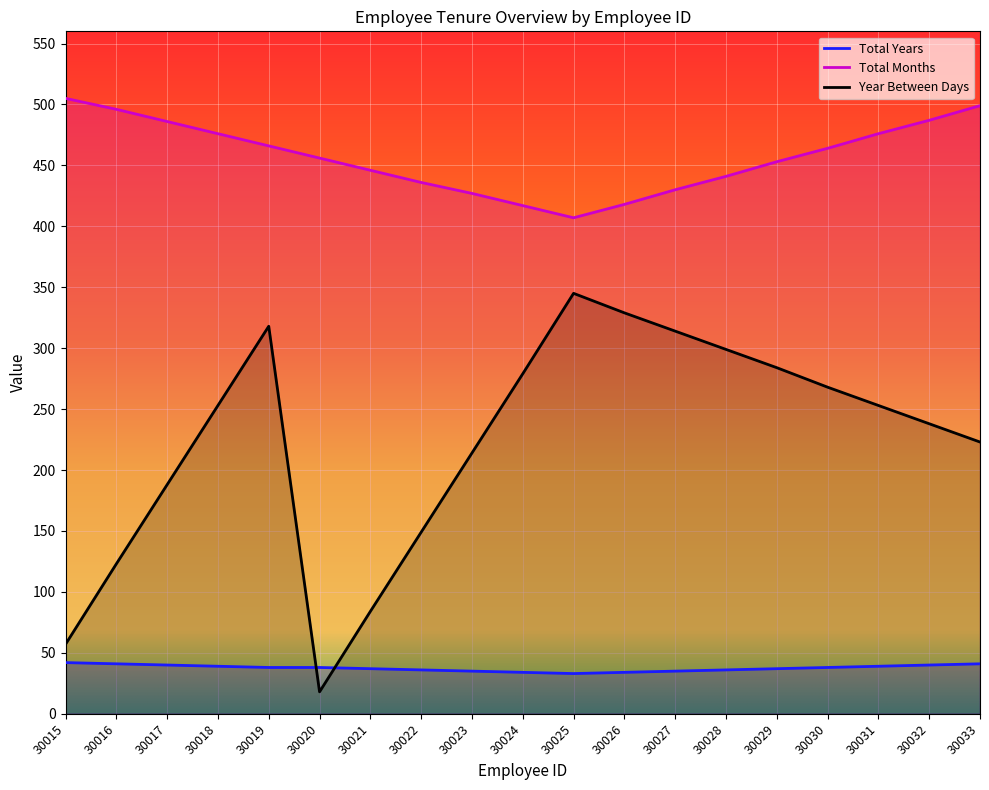

Which label corresponds to the largest value in the chart?

30015